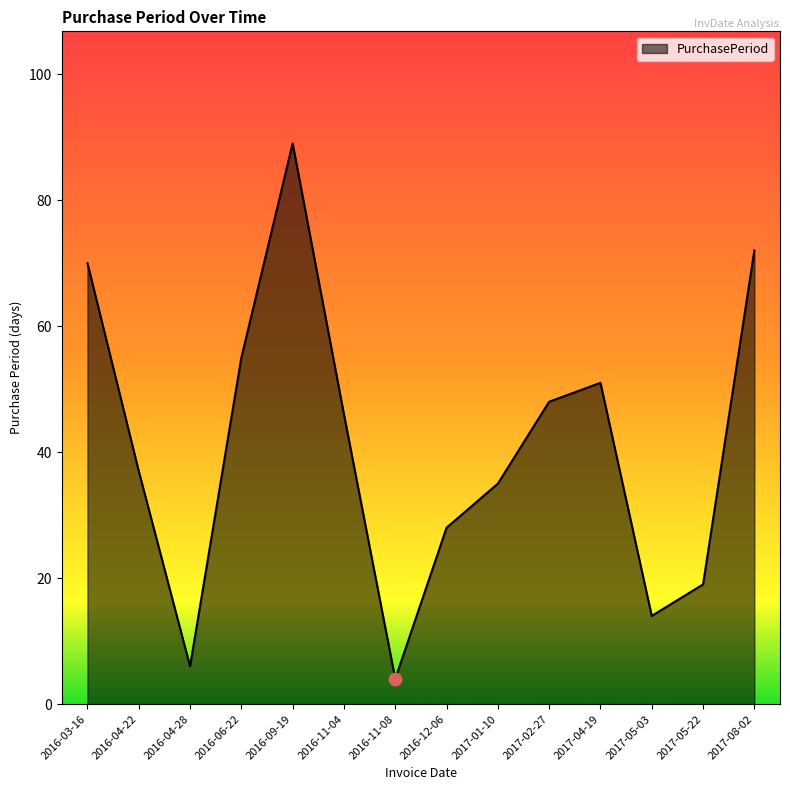

What is the ratio of the value at 2016-09-19 to the value at 2017-01-10?

2.5